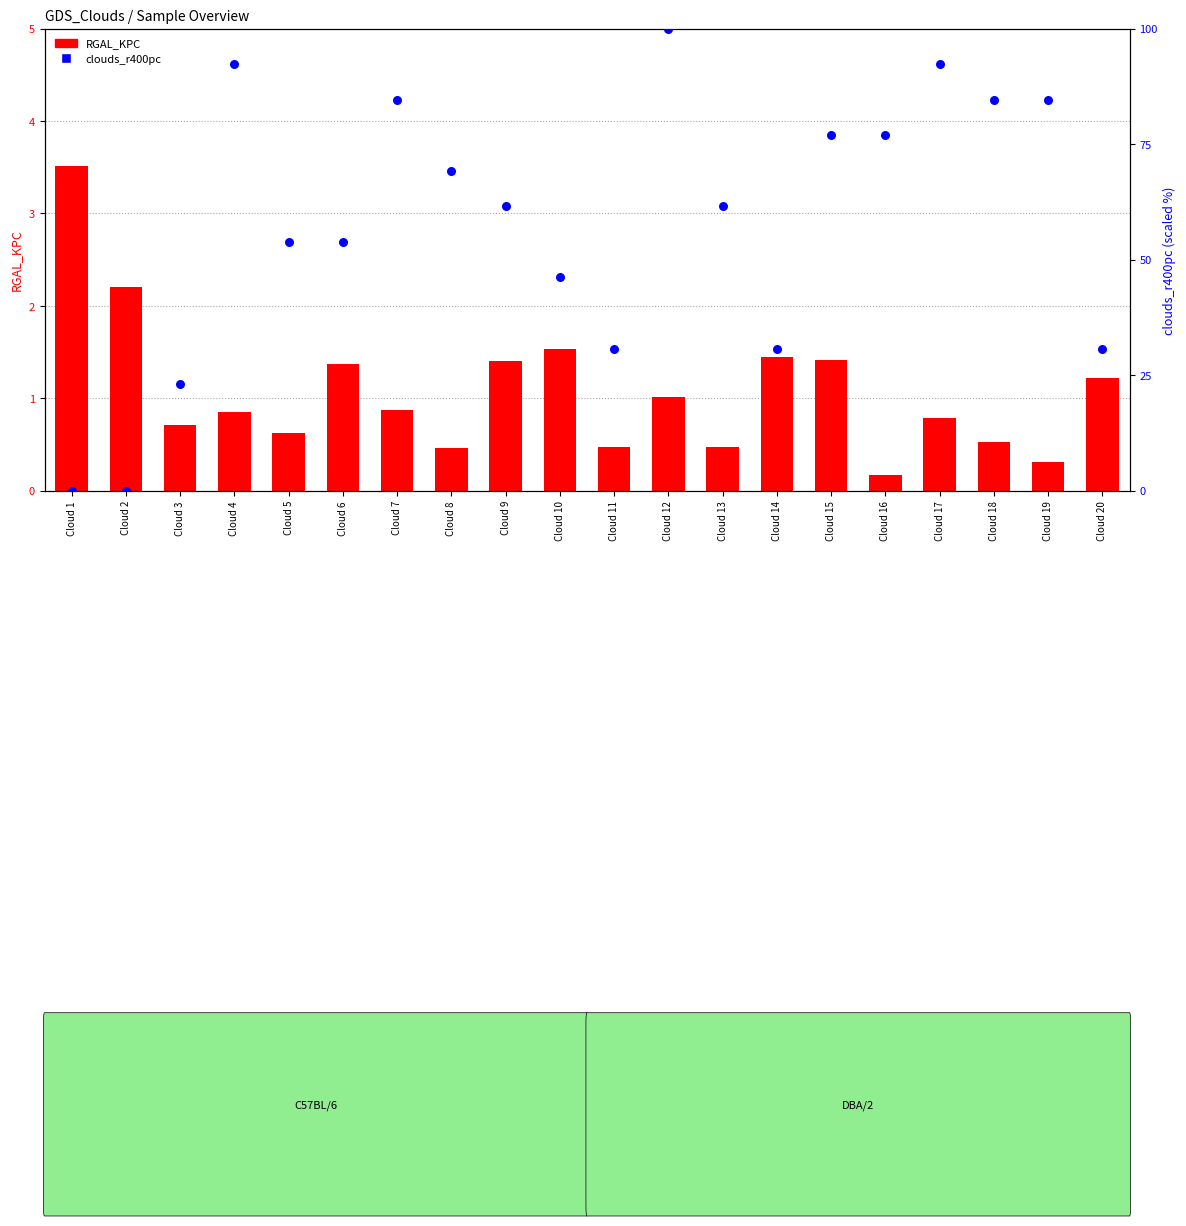

Which series reaches the minimum Y coordinate?

clouds_r400pc